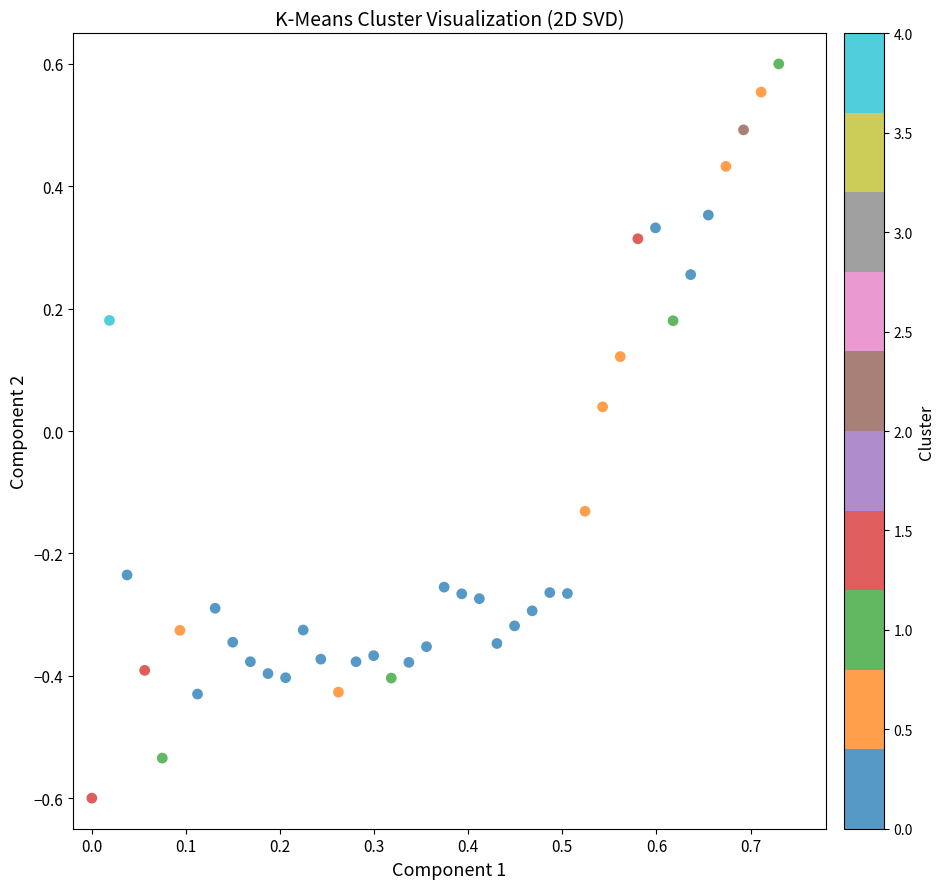

What is the range of Y values (max minus min)?

1.2